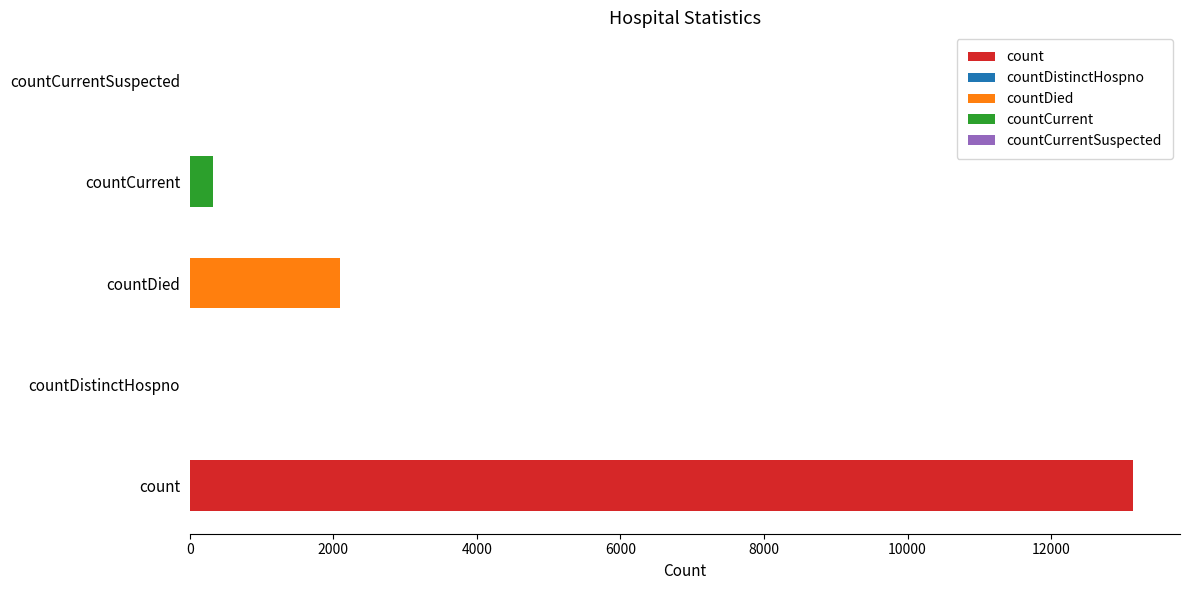

What is the label of the 2nd bar from the left?

countDistinctHospno